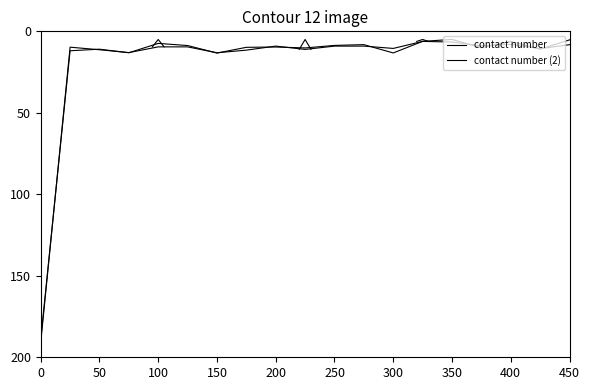

Does the chart display data point markers on the line(s)?

No